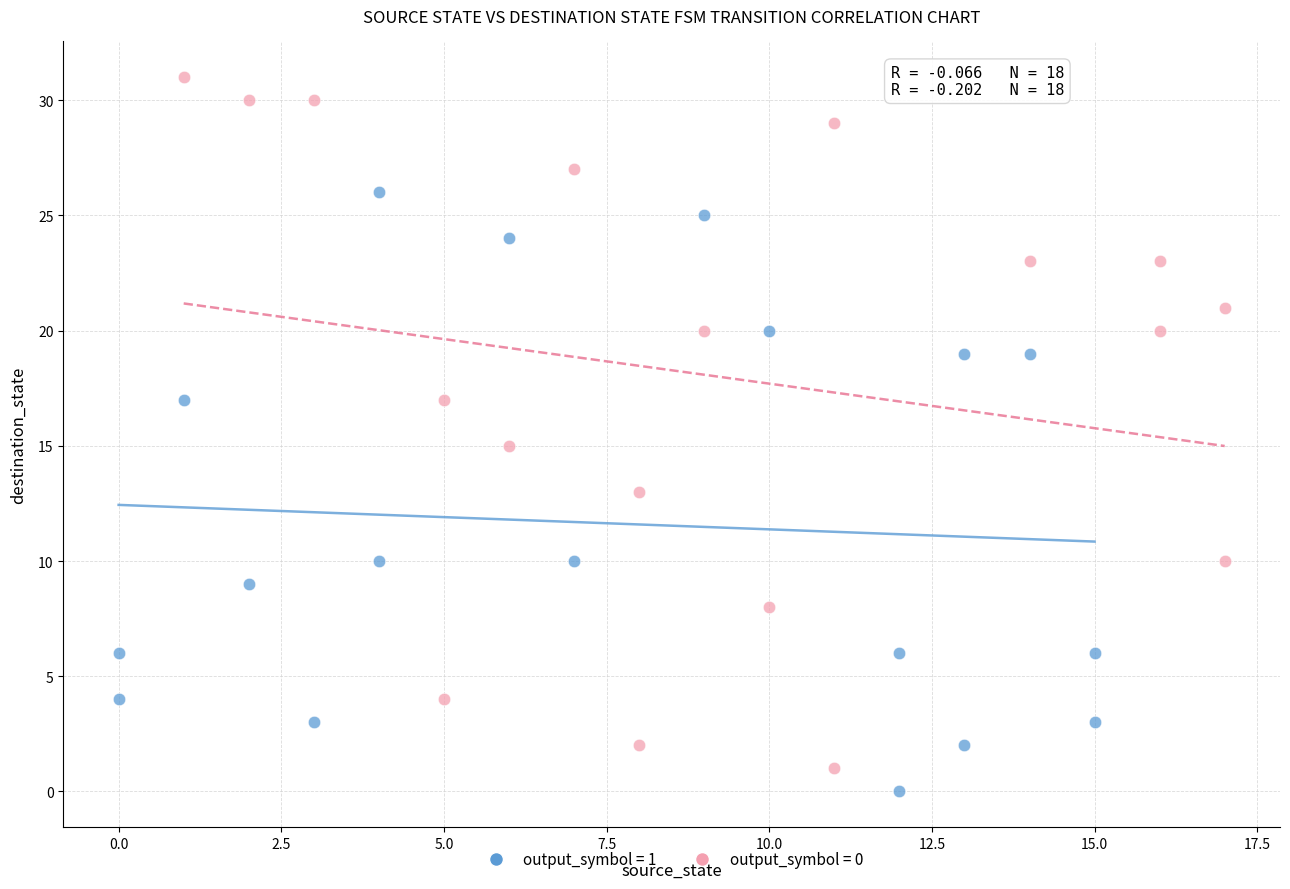

What are all the series names shown in the legend?

output_symbol = 1, output_symbol = 0